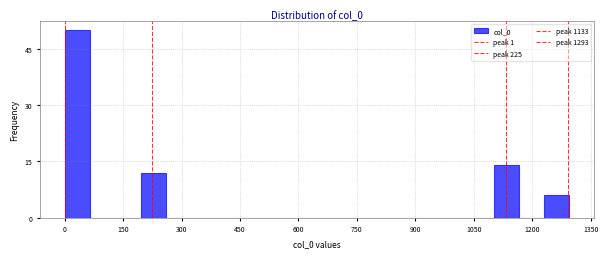

Read against the x-axis, roughly where is the centre of the tallest bar?

40